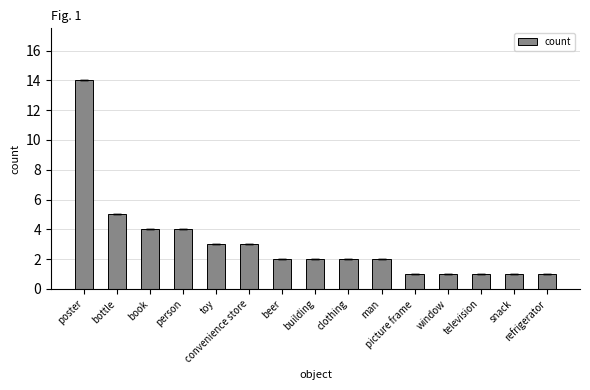

Reading left to right, list all the values displayed in this chart.

poster=14	bottle=5	book=4	person=4	toy=3	convenience store=3	beer=2	building=2	clothing=2	man=2	picture frame=1	window=1	television=1	snack=1	refrigerator=1